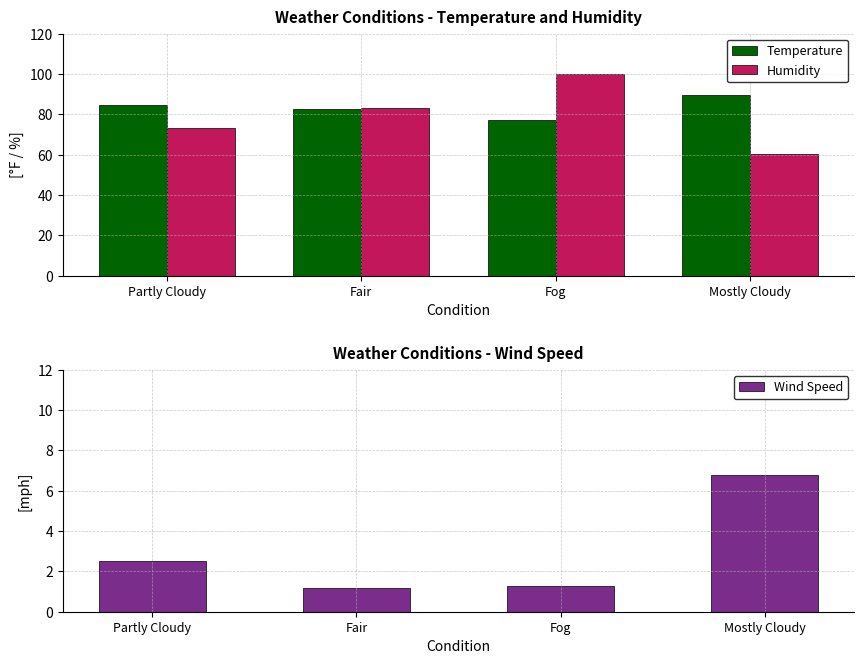

Does the chart contain any negative values?

No